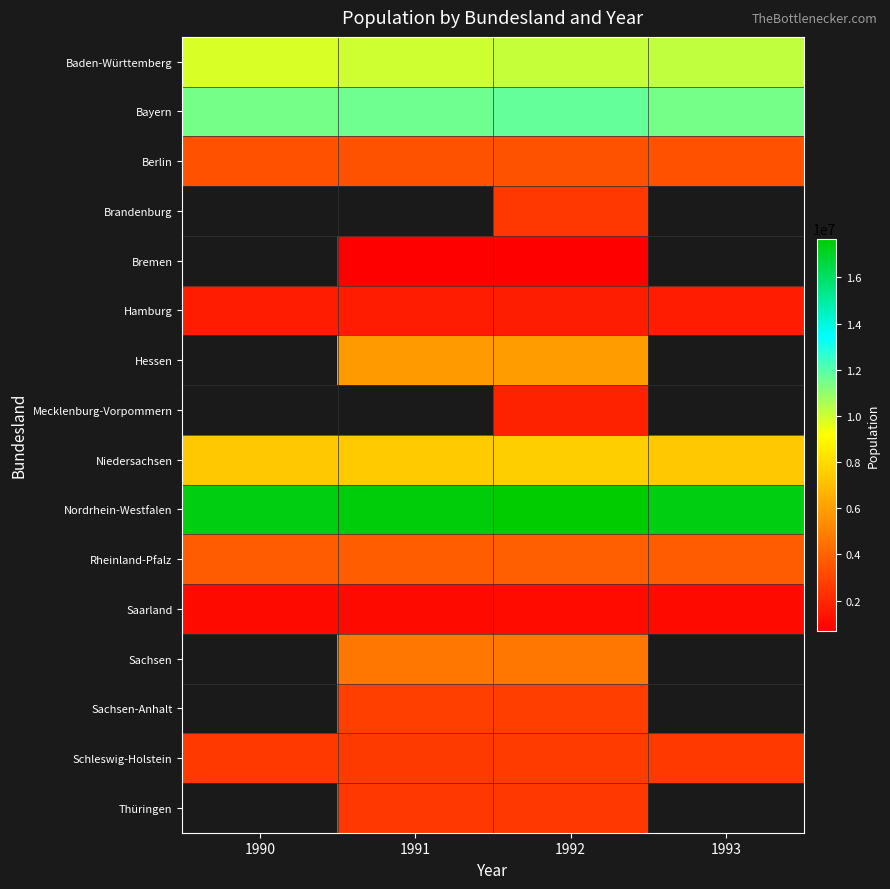

True or false: Hessen has a value of 10098453.6 at 1991.

False